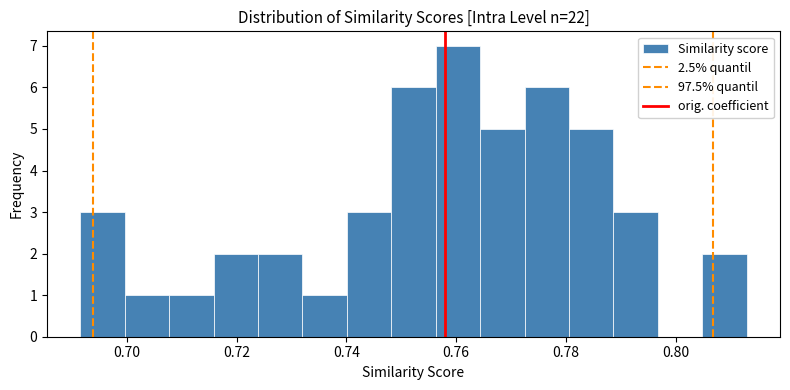

Which range on the x-axis has the tallest bar?

0.756 to 0.764